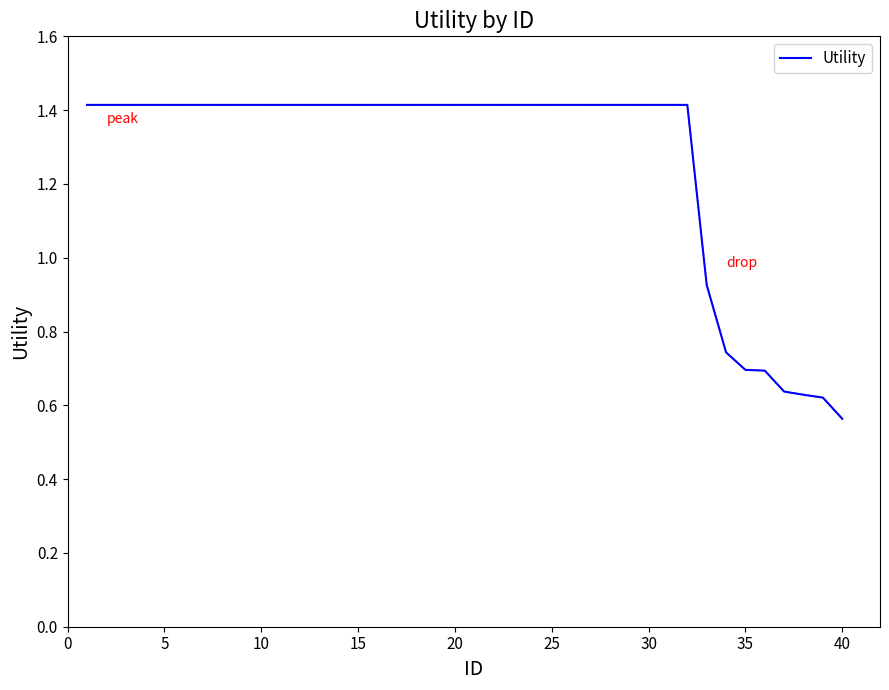

What is the maximum value shown in the chart?

1.4